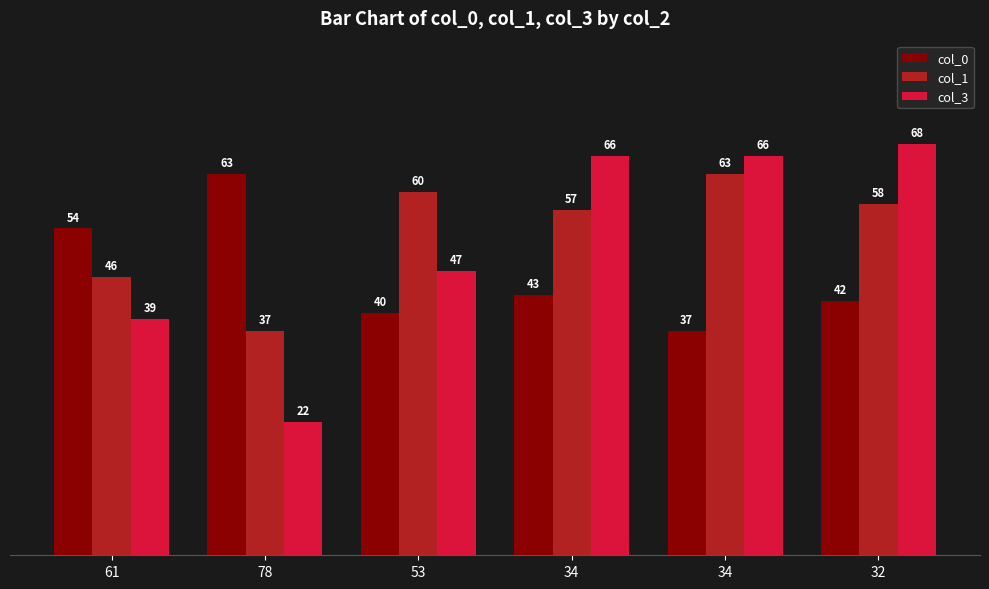

Does the chart contain any negative values?

No